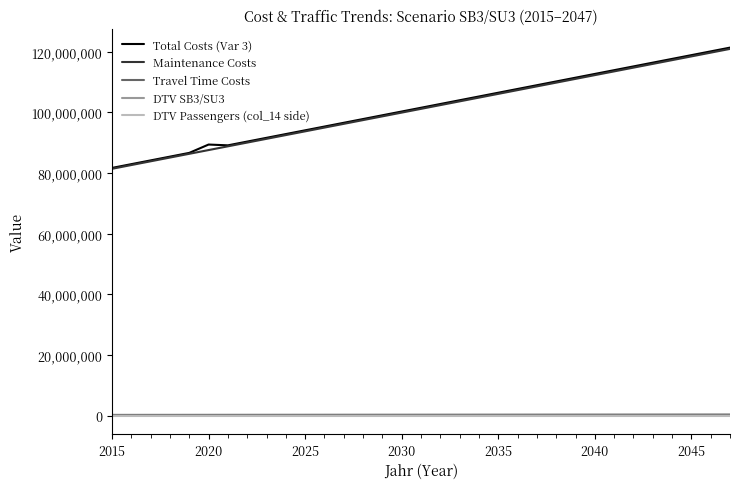

Which series has the largest range (max minus min)?

Total Costs (Var 3)